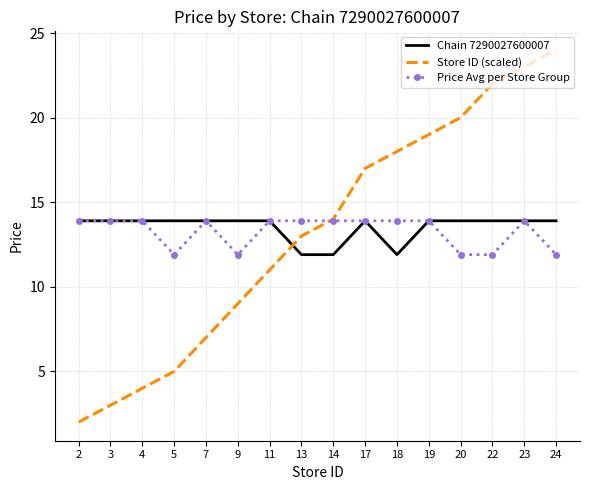

Where do Chain 7290027600007 and Store ID (scaled) first cross each other?

11 and 13